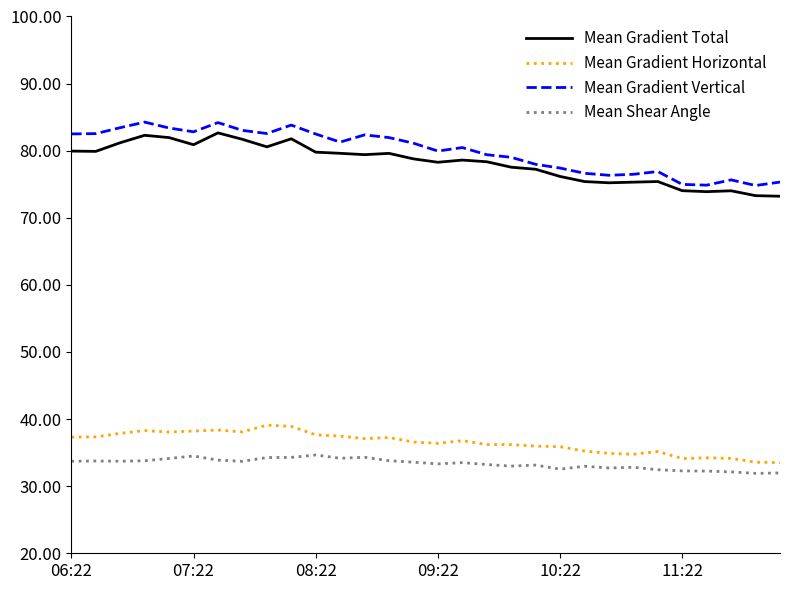

True or false: Mean Gradient Horizontal and Mean Shear Angle intersect in this chart.

False